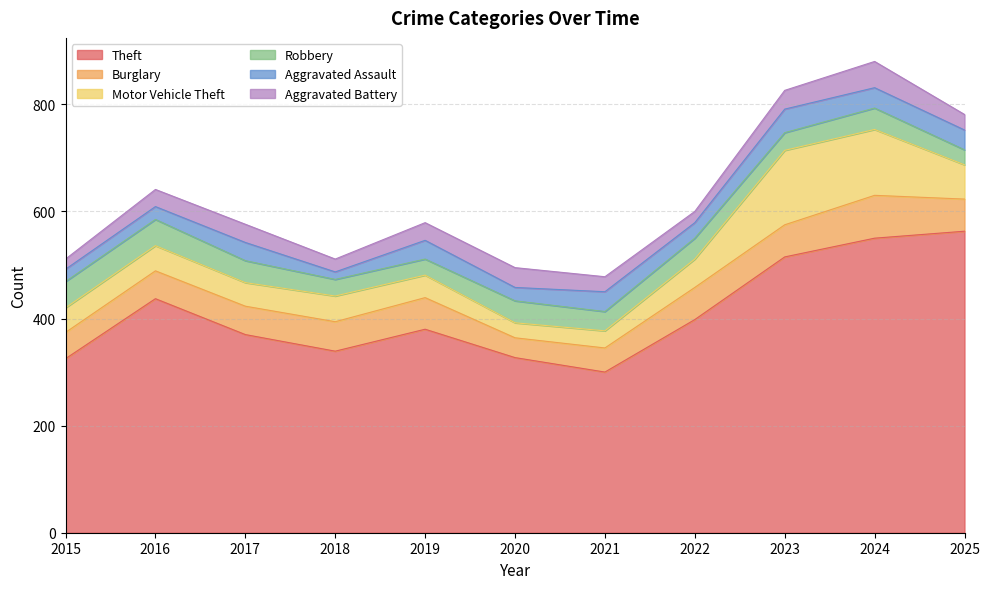

Which category has the highest value in the Theft series?

2025